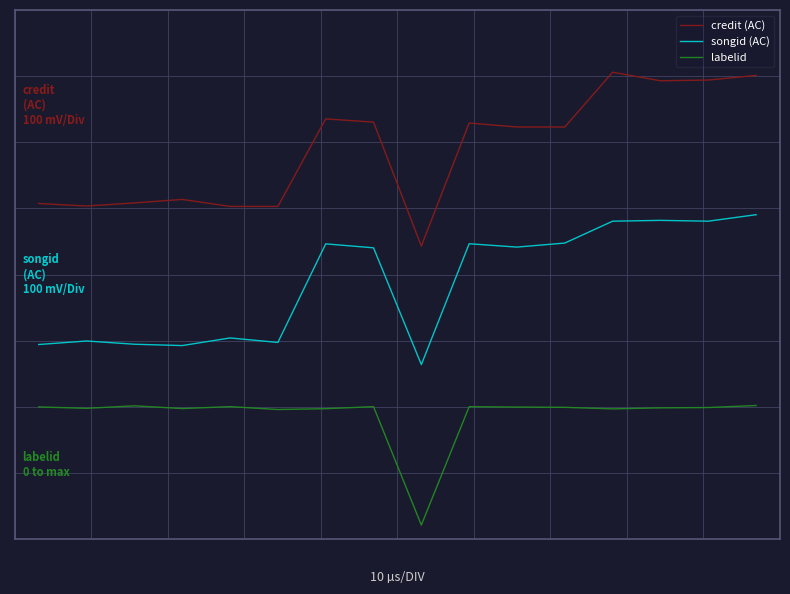

True or false: credit (AC) and labelid cross at least once.

False